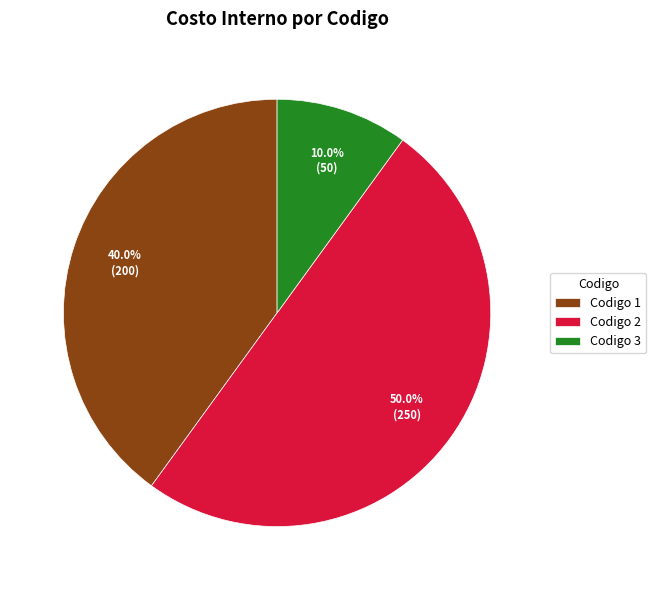

Rank the categories by value from lowest to highest.

Codigo 3, Codigo 1, Codigo 2